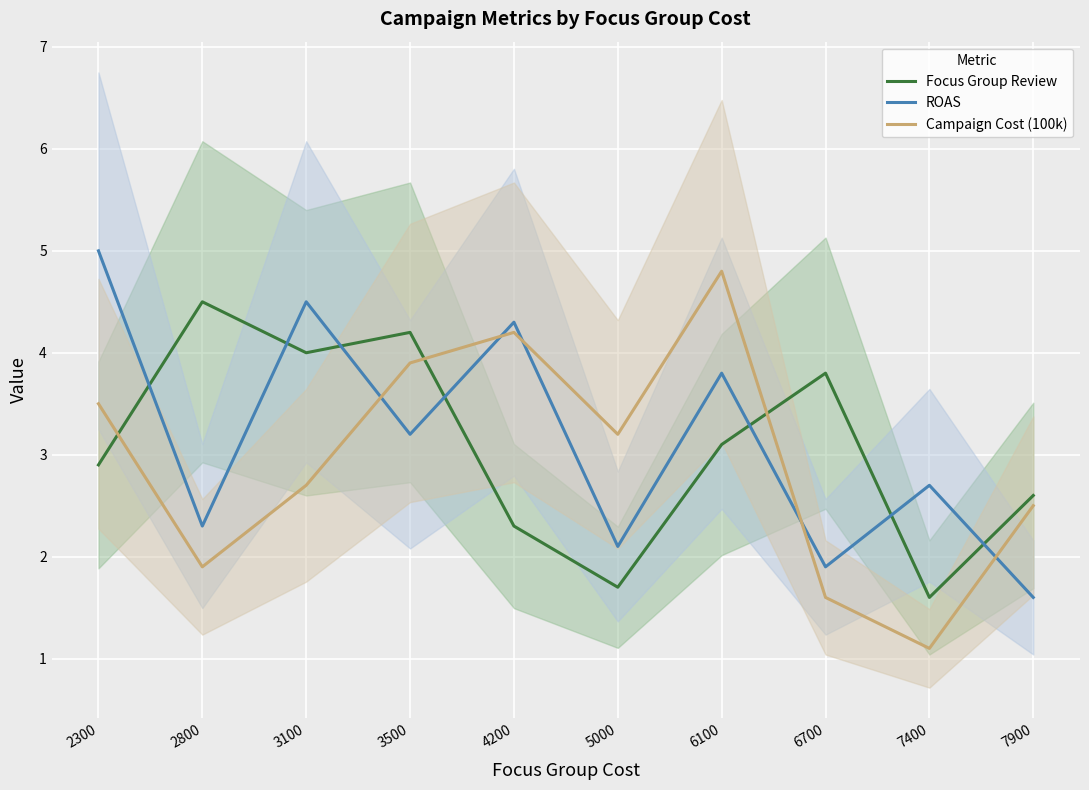

The value of Campaign Cost (100k) at 4200 is 4.2. True or false?

True